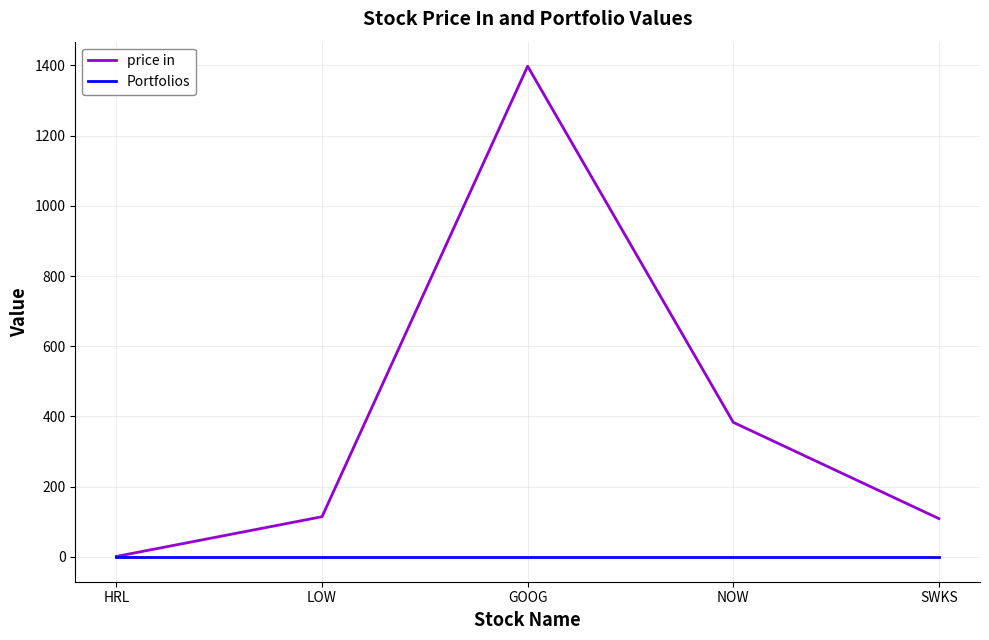

Where is price in nearest to the value 699?

NOW